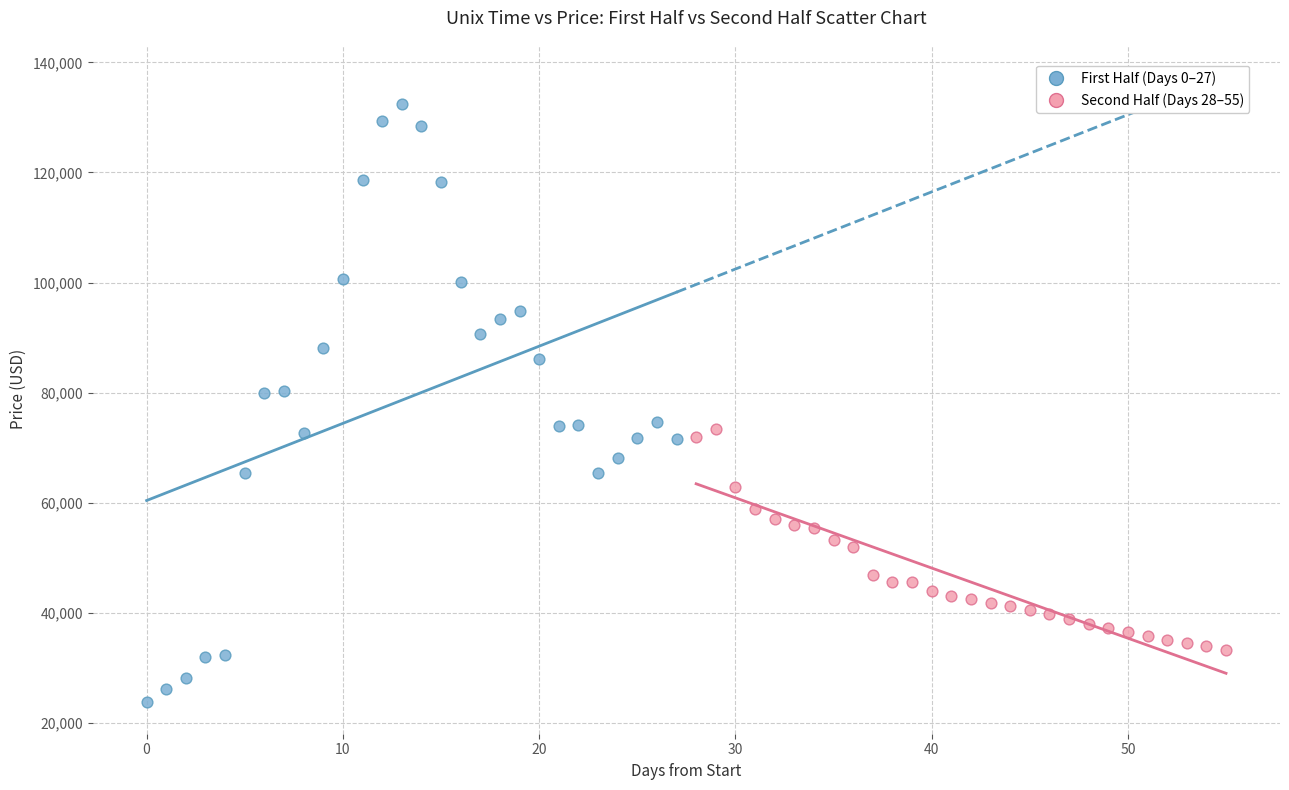

Which series contains the lowest Y value?

First Half (Days 0–27)